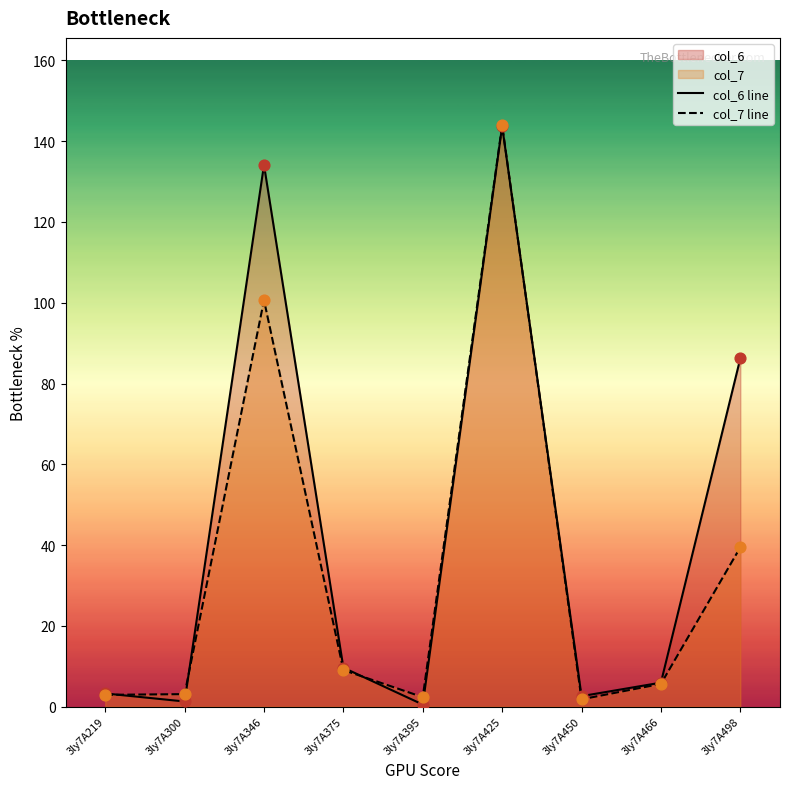

What is the total value across all series at 3ly7A300?

4.4